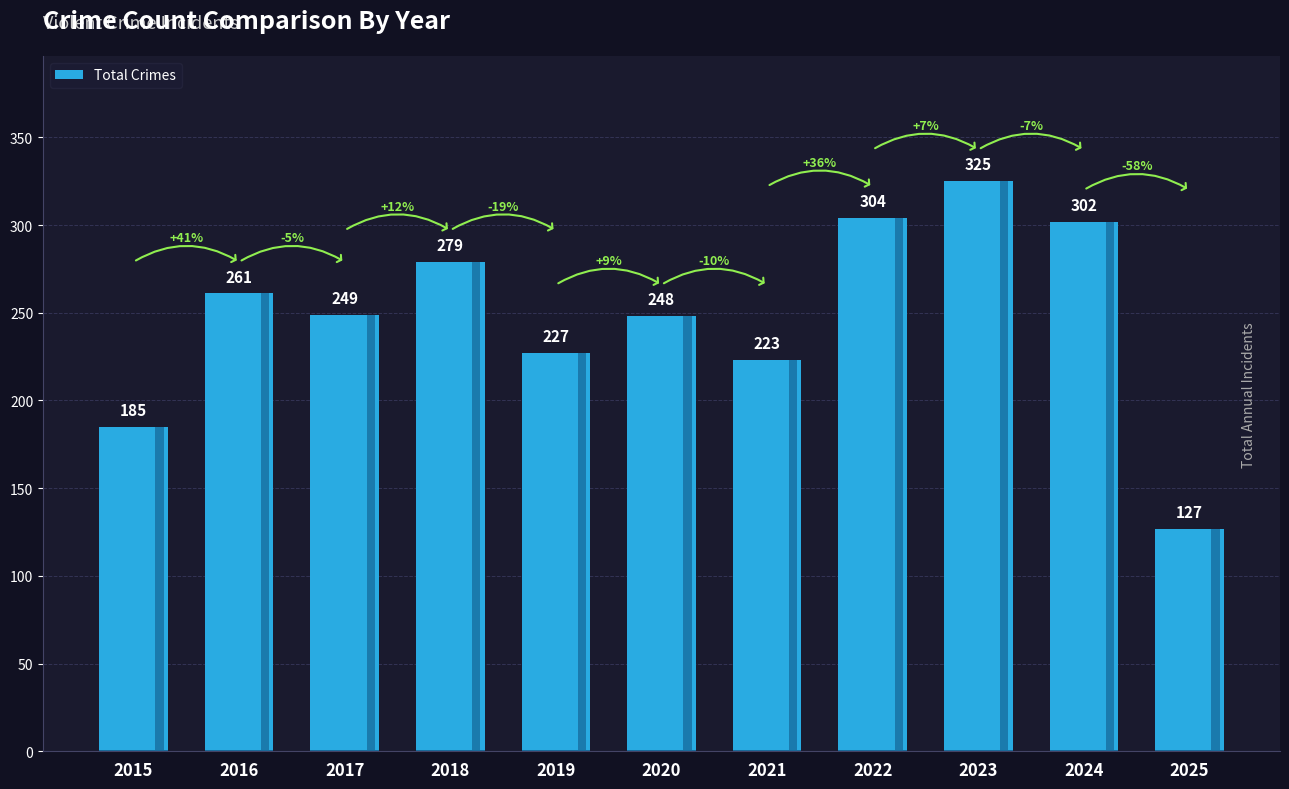

What is the sum of the values at 2024 and 2020?

550